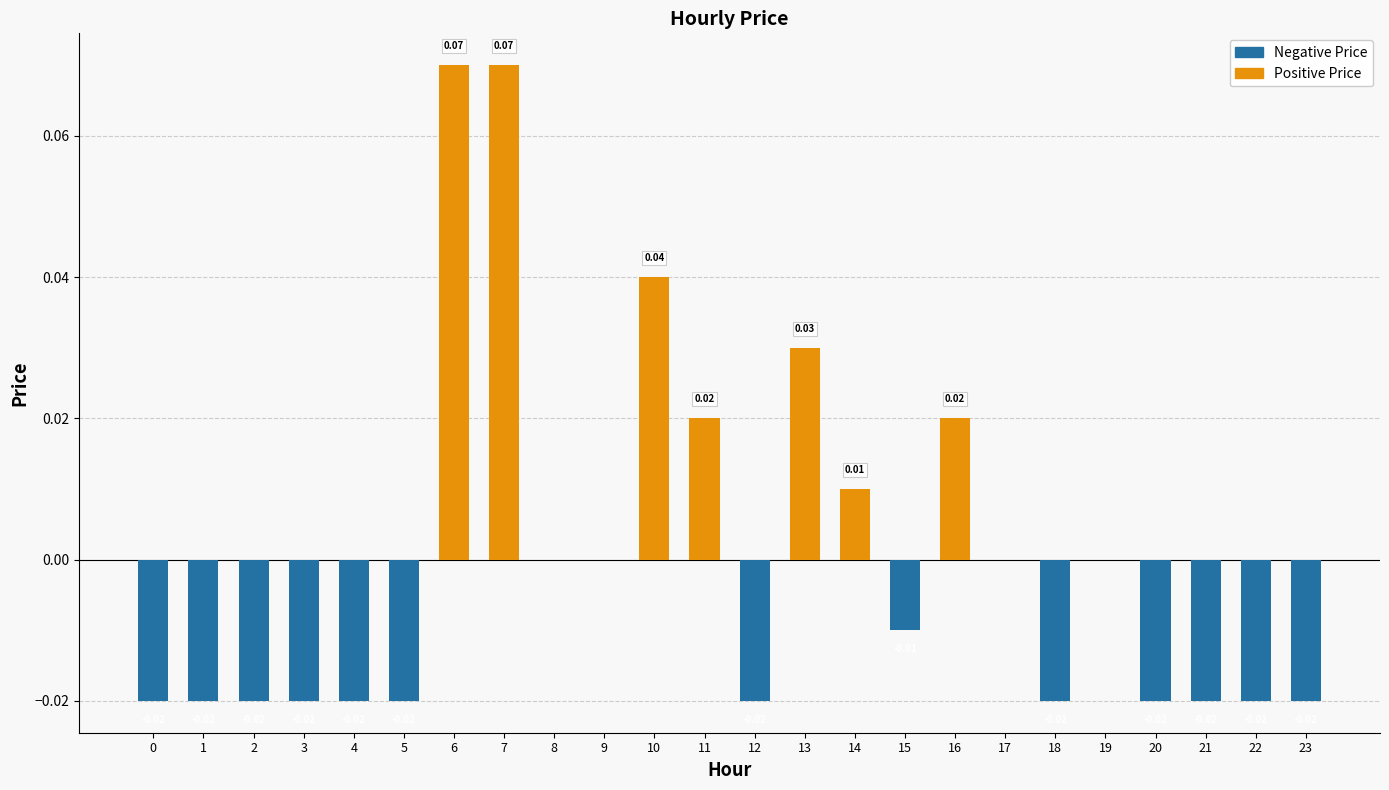

What is the maximum value shown in the chart?

0.1